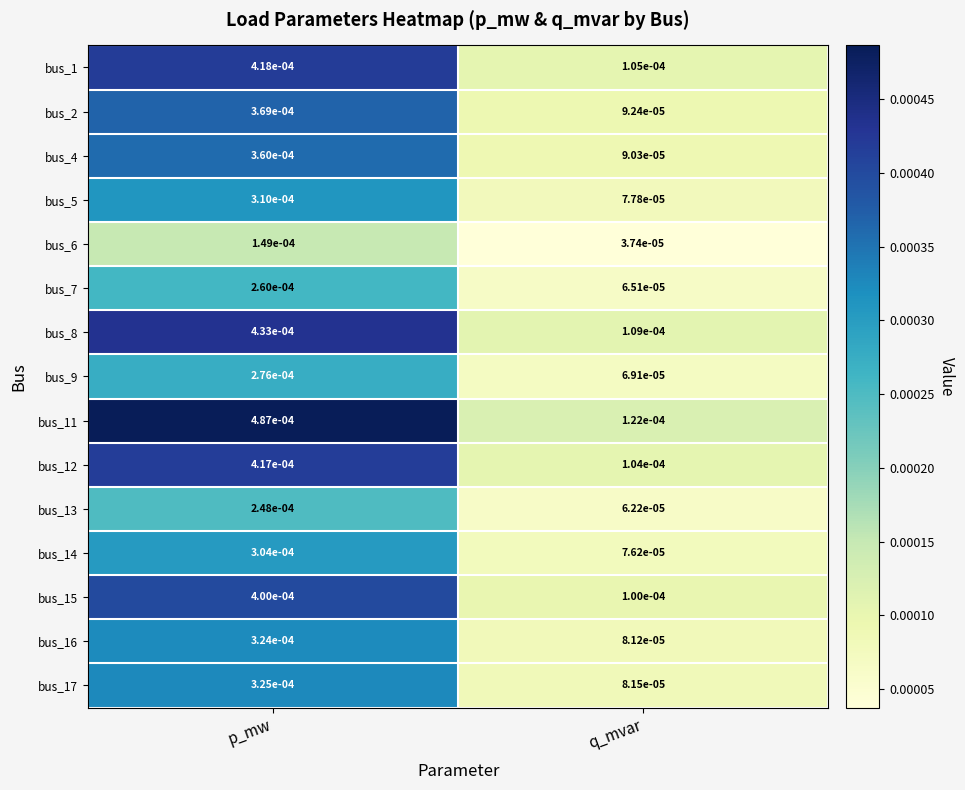

At which category is the sum across all series the highest?

p_mw